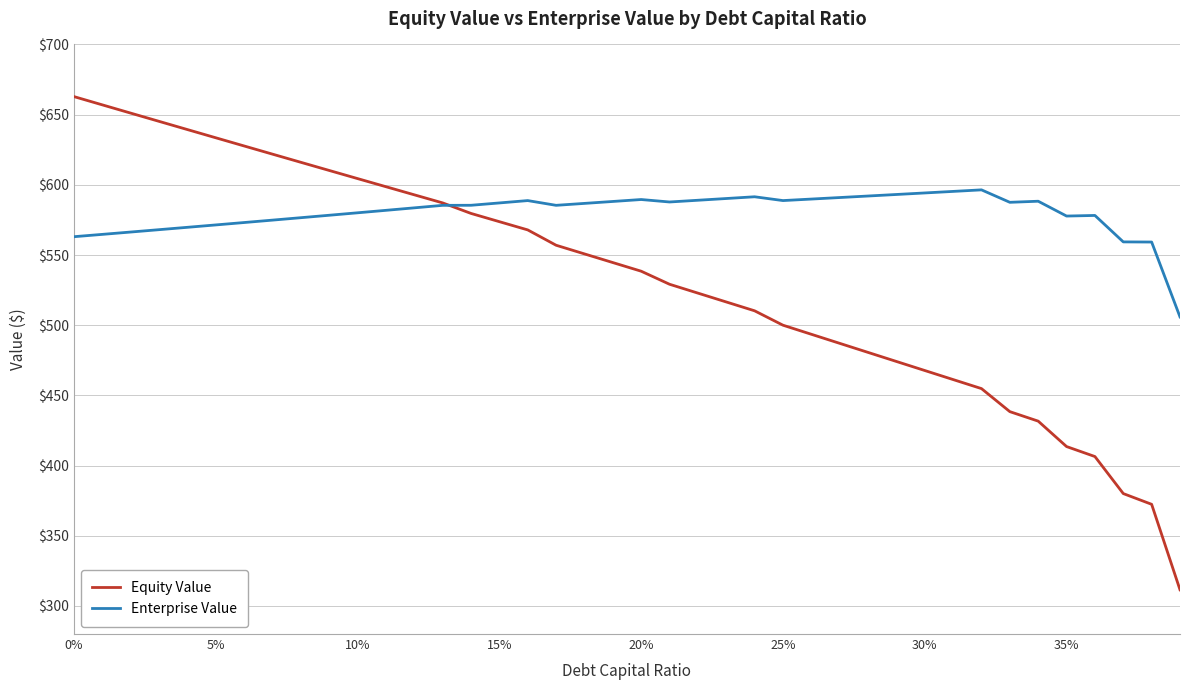

True or false: Equity Value has more than 2 points higher than both neighbors.

False